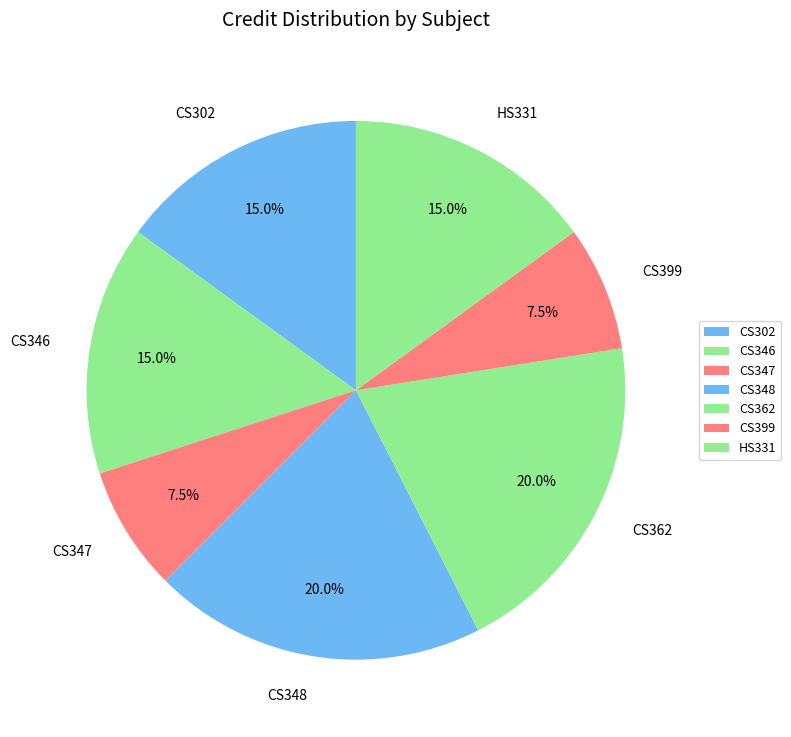

To the nearest percent, what is the difference between the largest and smallest slice percentages?

12%